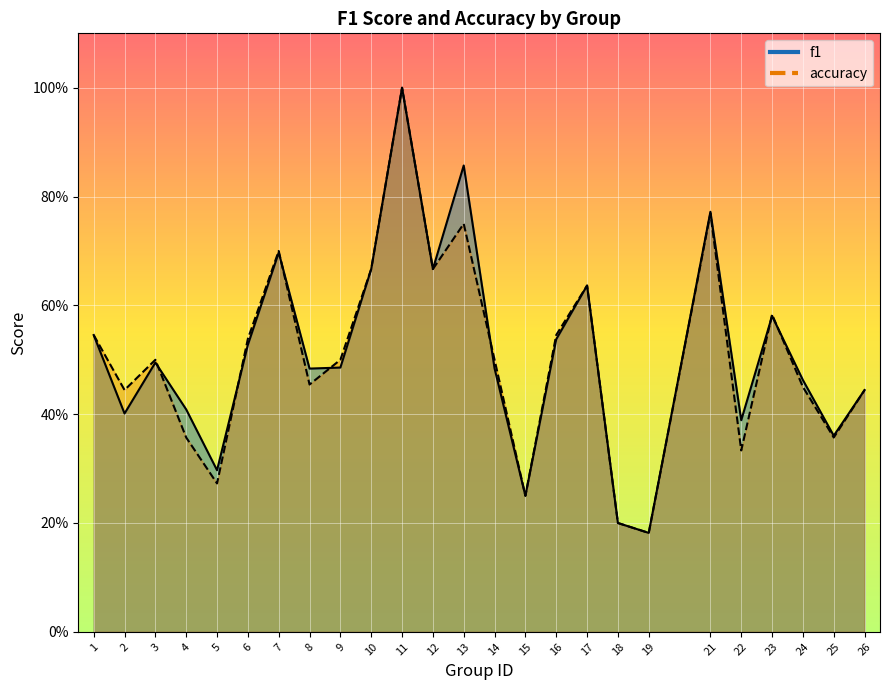

How many f1 values are between 0 and 1?

25